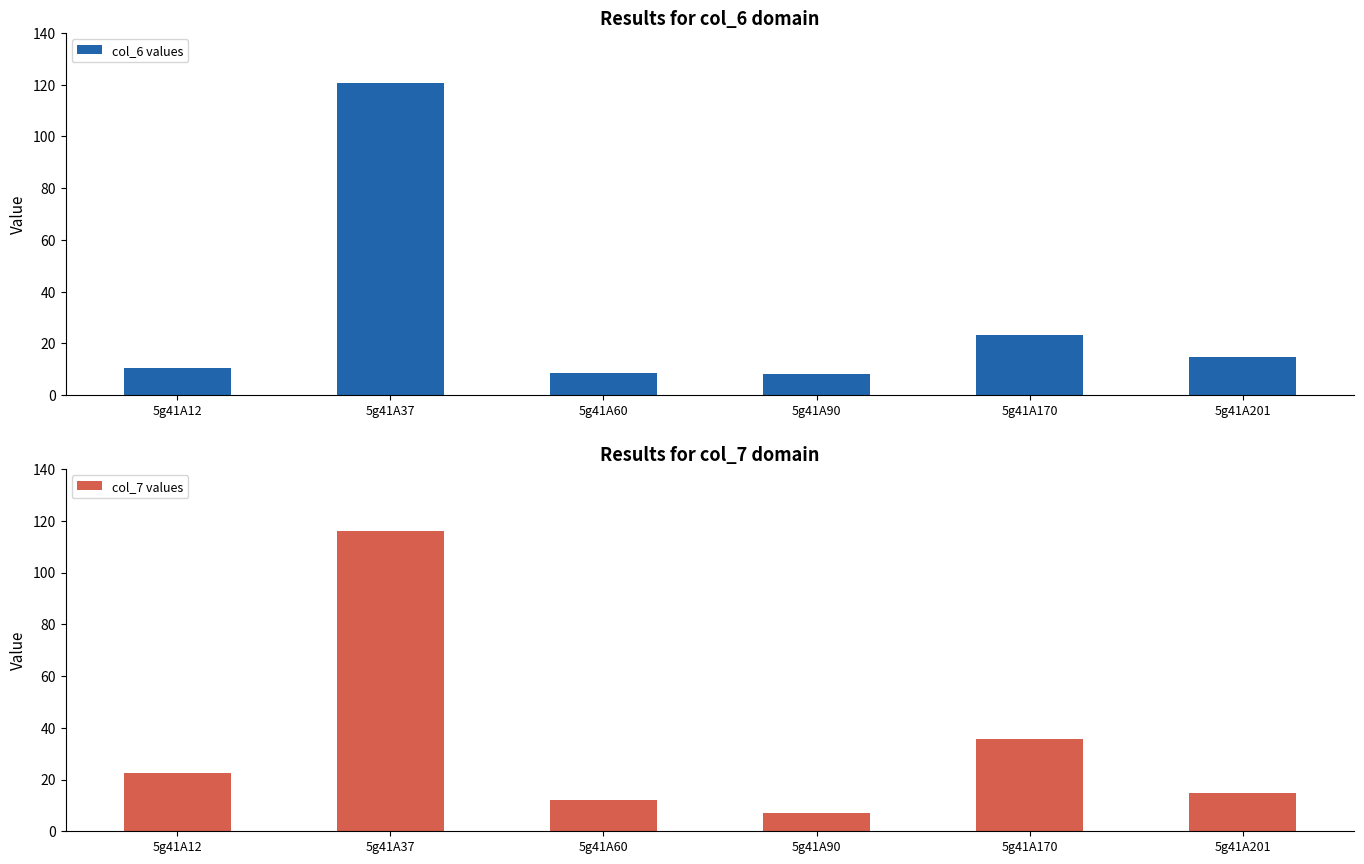

At 5g41A12, list the series in order from largest to smallest.

col_7 values, col_6 values